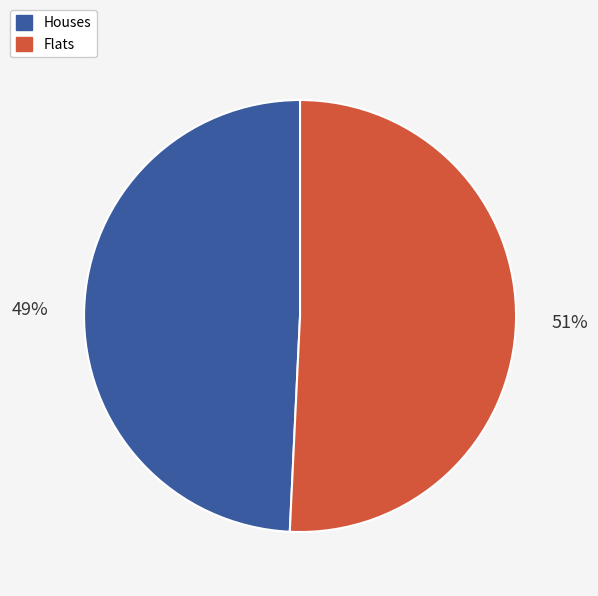

How many segments does this pie chart have?

2